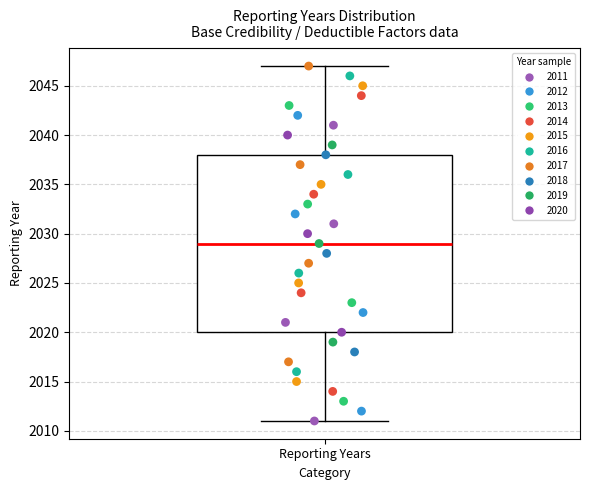

Read this box plot against the y-axis: the position of the median line, the range covered by the box, and the ends of both whiskers. The values are not printed on the chart, so give them approximately, as read against the axis.

median 2029, box 2020 to 2038, whiskers 2011 to 2047